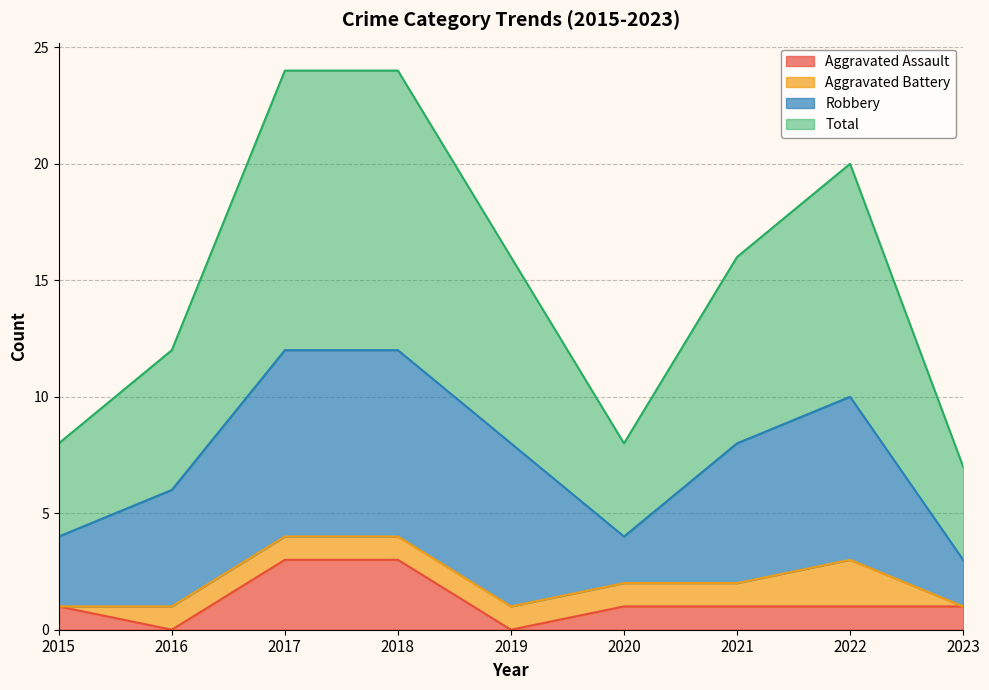

True or false: Aggravated Assault and Total intersect in this chart.

False